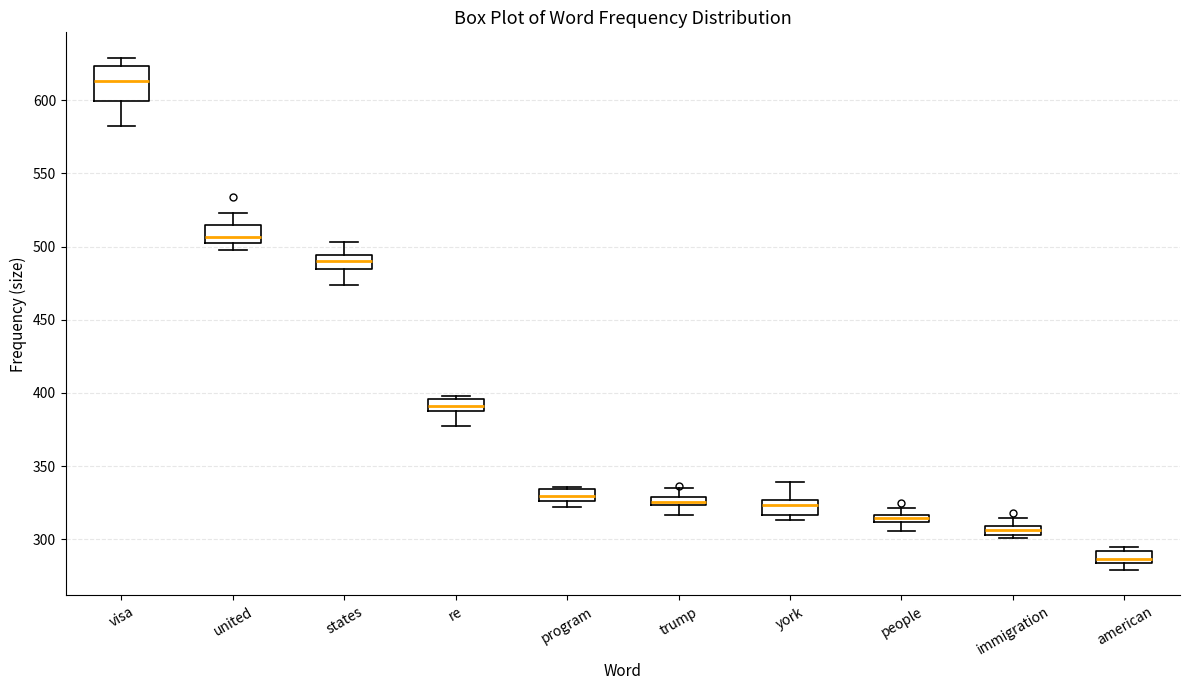

Which box's median line is the highest?

visa